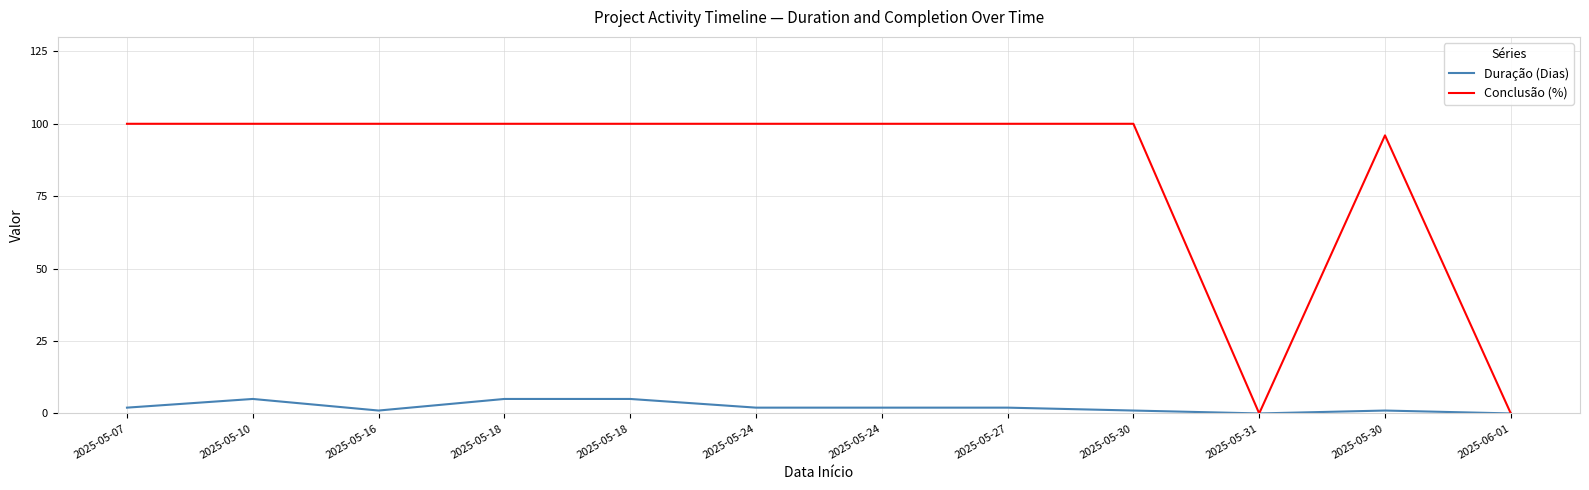

What are all the series names shown in the legend?

Duração (Dias), Conclusão (%)